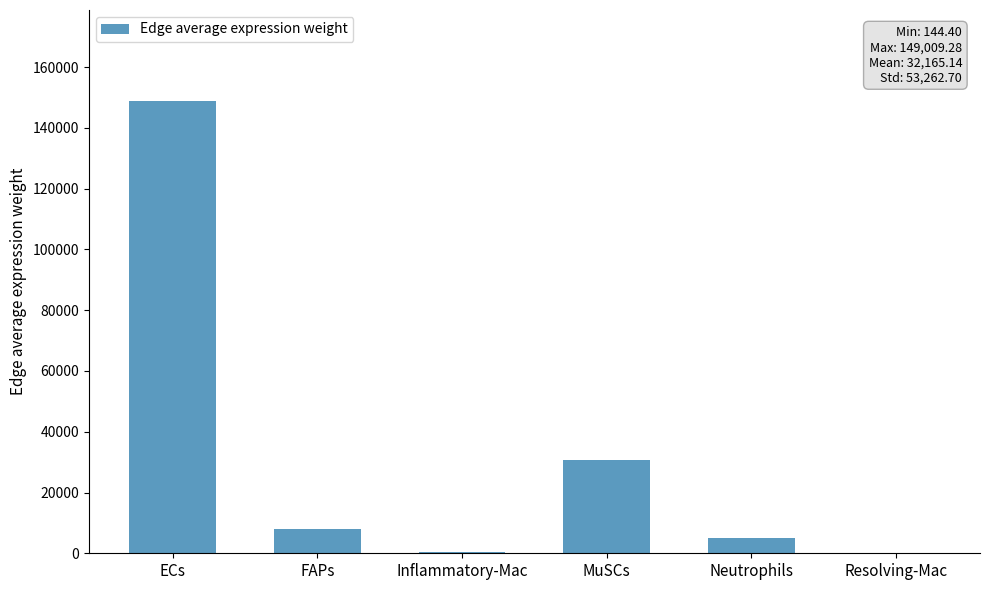

What is the sum of all values?

192990.8